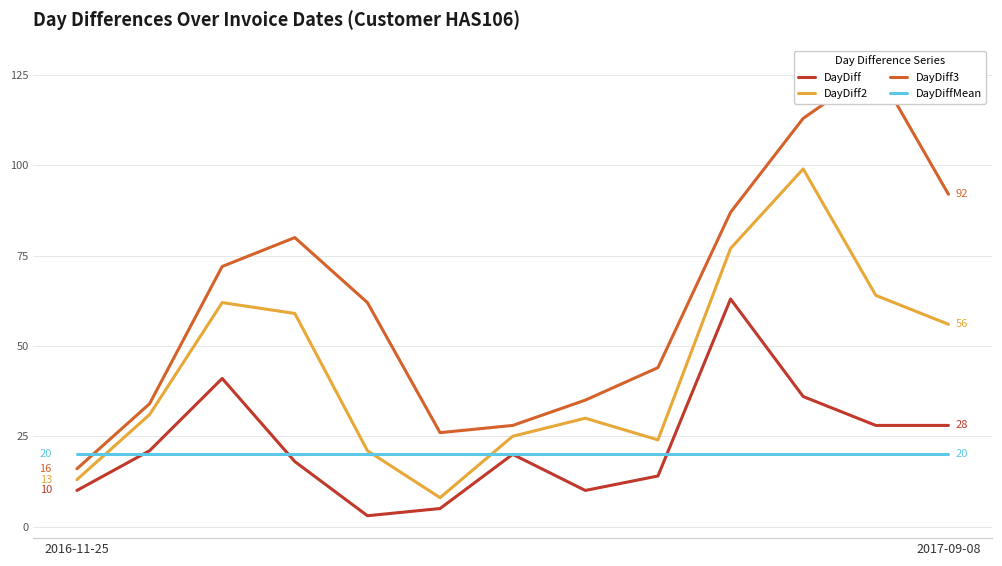

Which series has the largest total across all categories?

DayDiff3